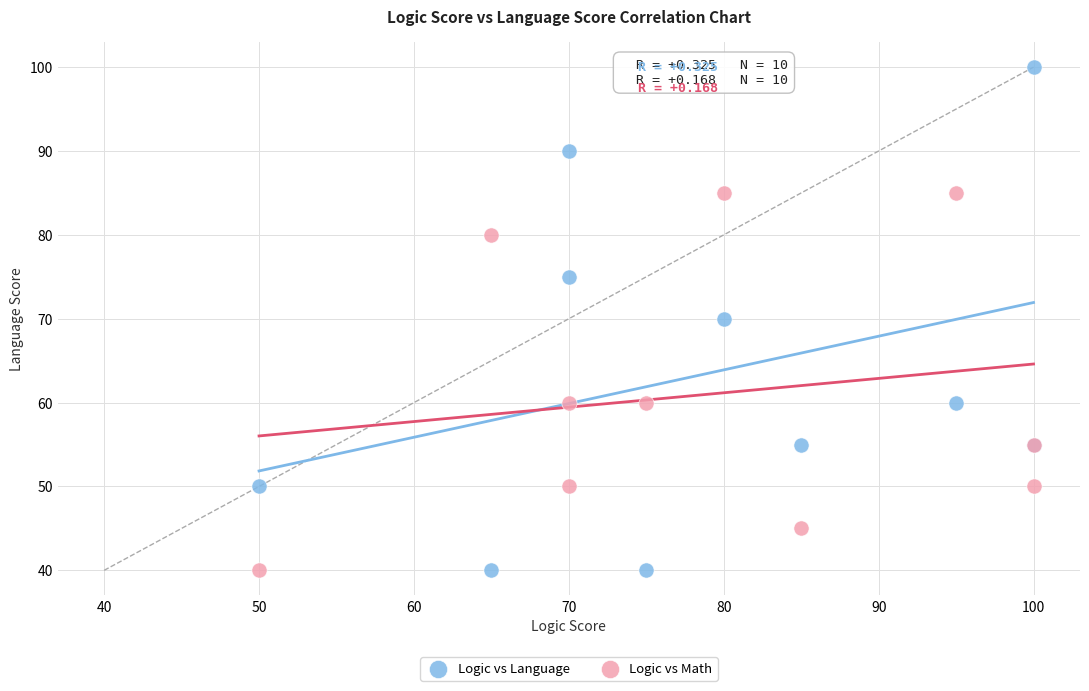

What is the X range (max minus min) for the scatter plot?

50